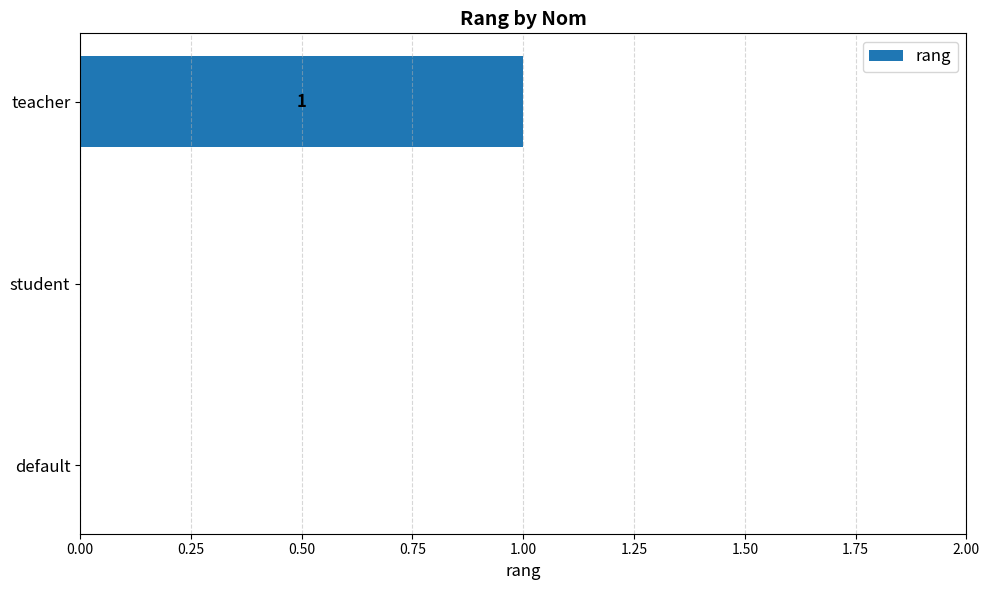

How many distinct data groups are displayed?

1